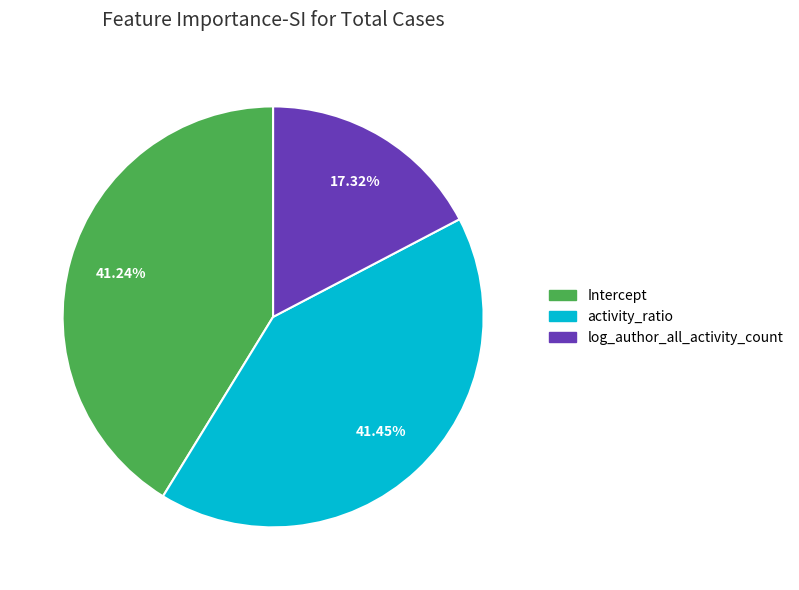

To the nearest percent, what is the difference between the largest and smallest slice percentages?

24%